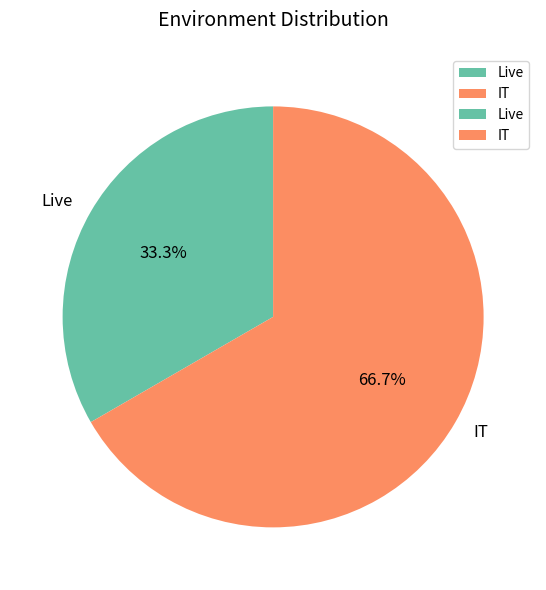

Combined, what portion of the pie is IT and Live?

100.0%